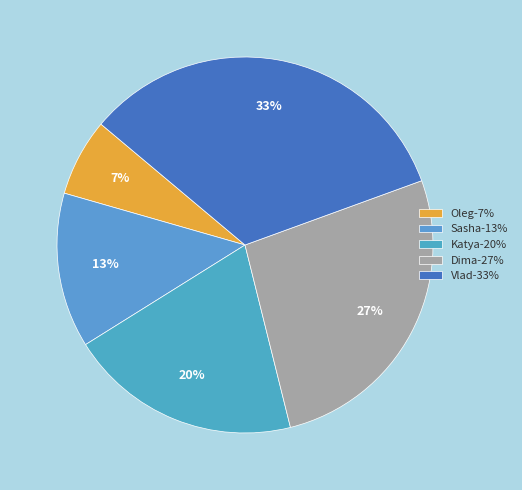

Do Oleg and Katya together represent more than half of the pie?

No